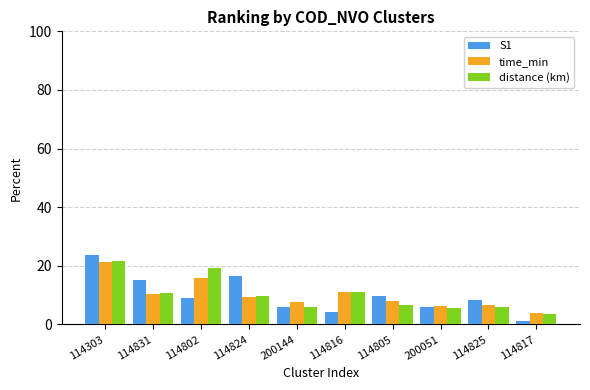

The value of distance (km) at 114825 is 6.1. True or false?

True